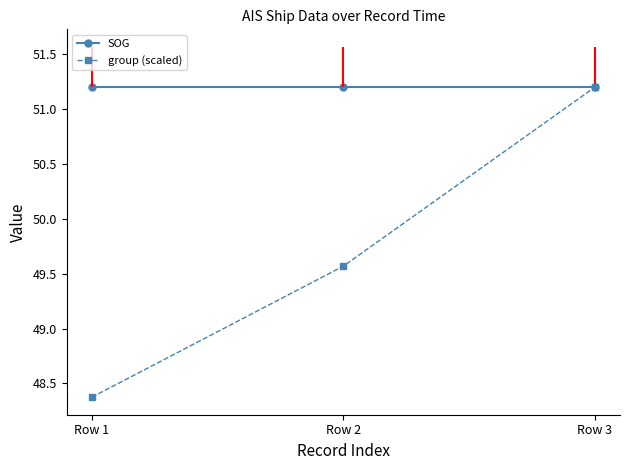

Rank the series at Row 3 from lowest to highest value.

SOG, group (scaled)